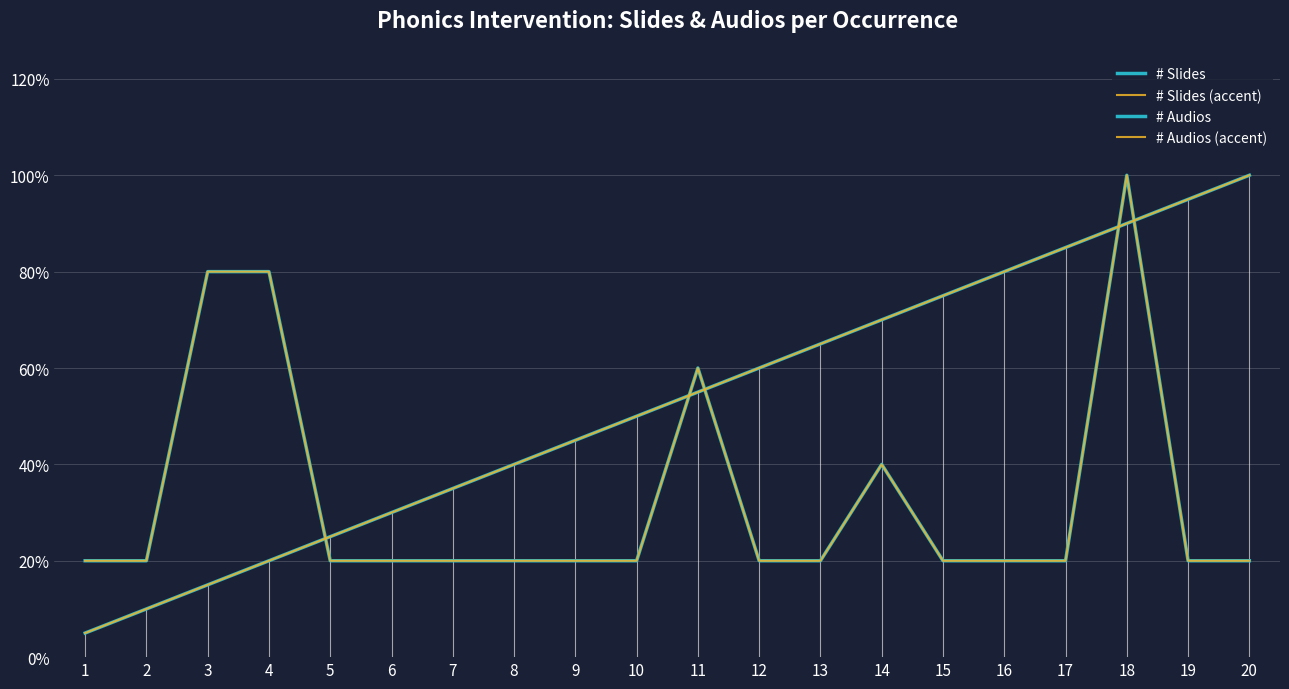

At how many categories does at least one series exceed 0?

20